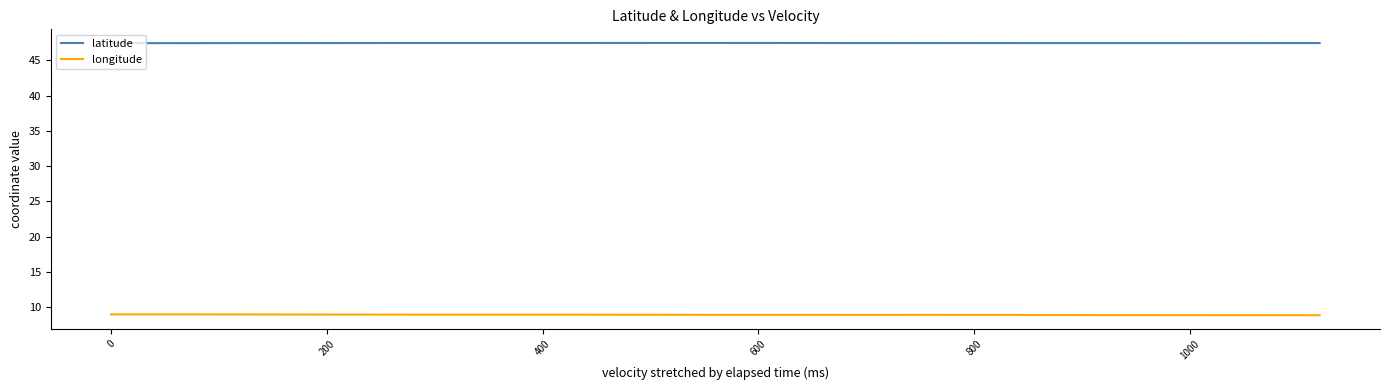

True or false: latitude and longitude intersect in this chart.

False